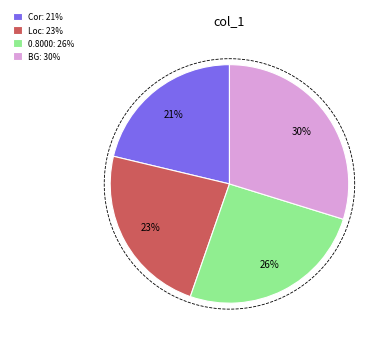

Does 0 represent more than half of the total?

No